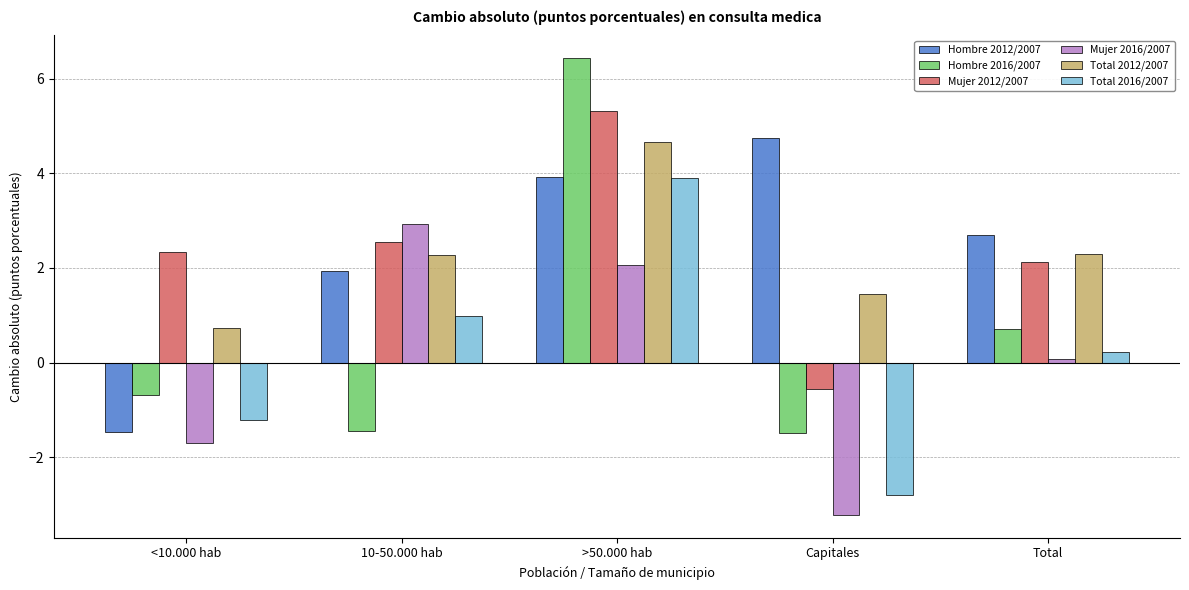

List the series in order of their peak value, highest first.

Hombre 2016/2007, Mujer 2012/2007, Hombre 2012/2007, Total 2012/2007, Total 2016/2007, Mujer 2016/2007